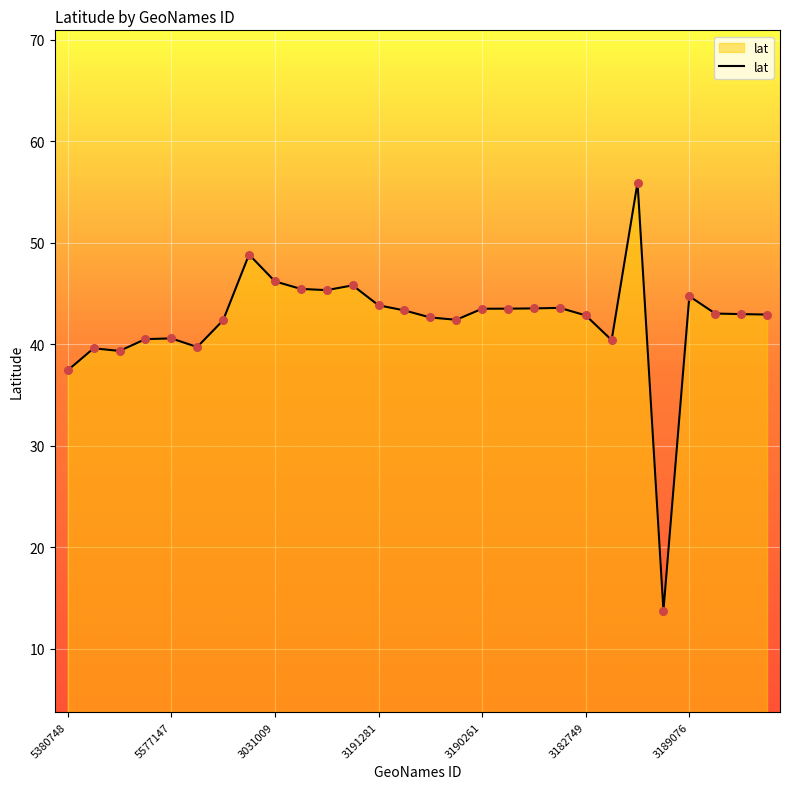

What is the difference between the maximum and minimum values?

42.2